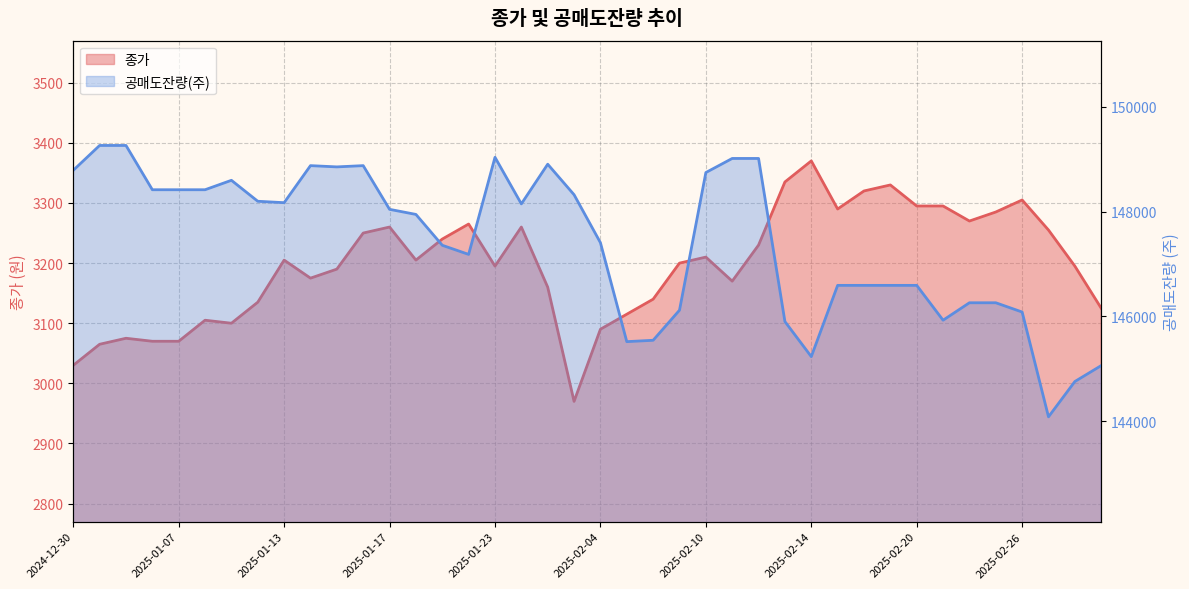

Is the value of 종가 at 2025-01-10 greater than the value of 공매도잔량(주) at 2025-02-18?

No